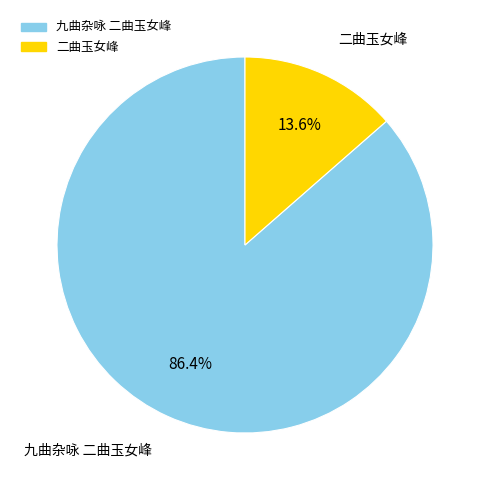

To the nearest percent, what percentage of the pie is 九曲杂咏 二曲玉女峰?

86%